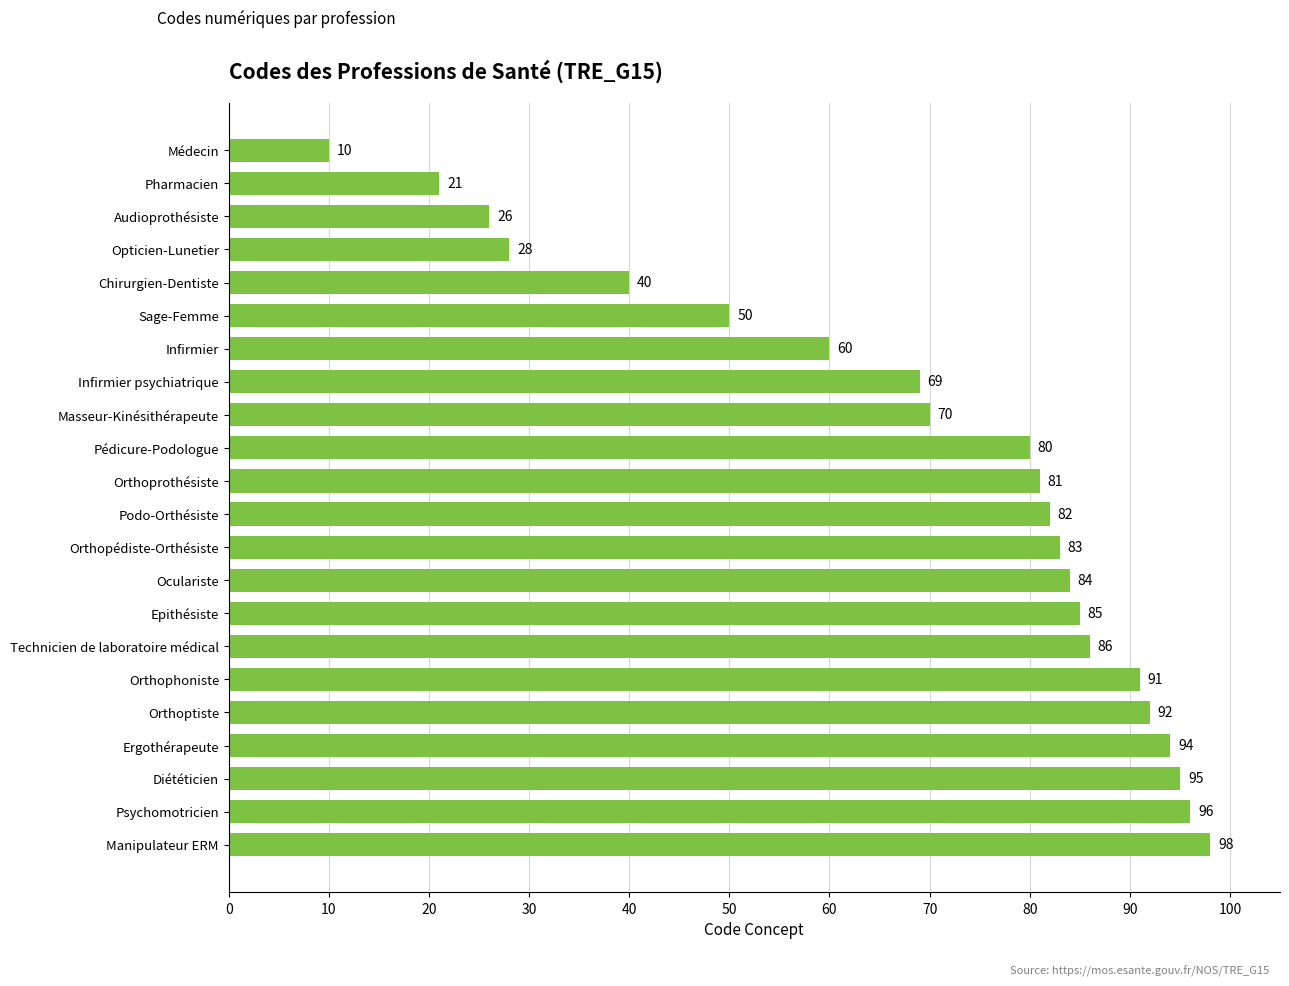

What is the ratio of the value at Opticien-Lunetier to the value at Sage-Femme?

0.6